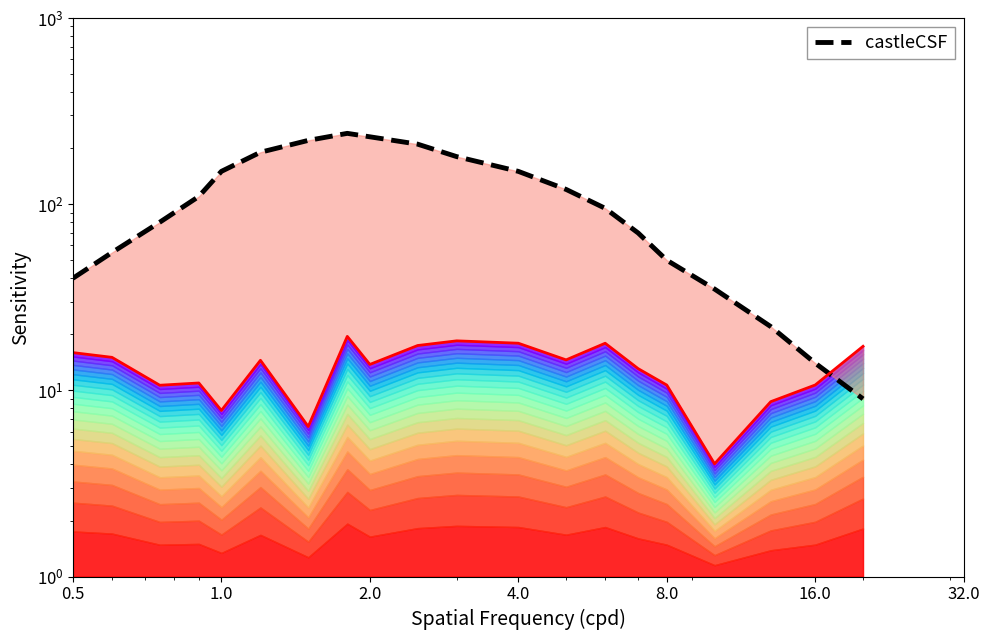

The value of castleCSF at 4.0 is 248.8. True or false?

False